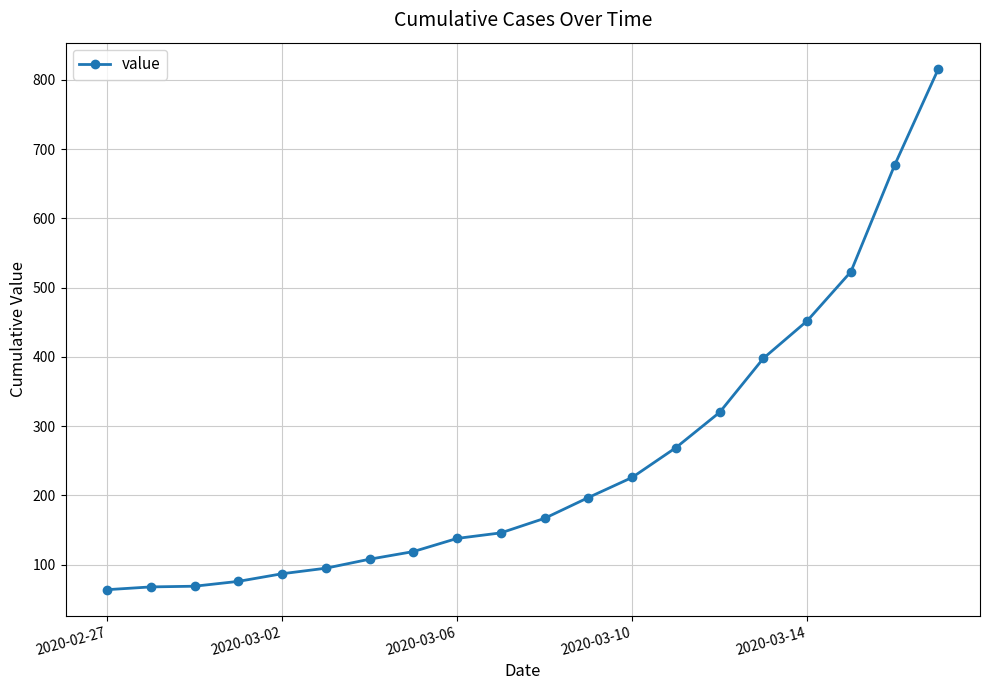

What is the value of the 19th point from the left?

677